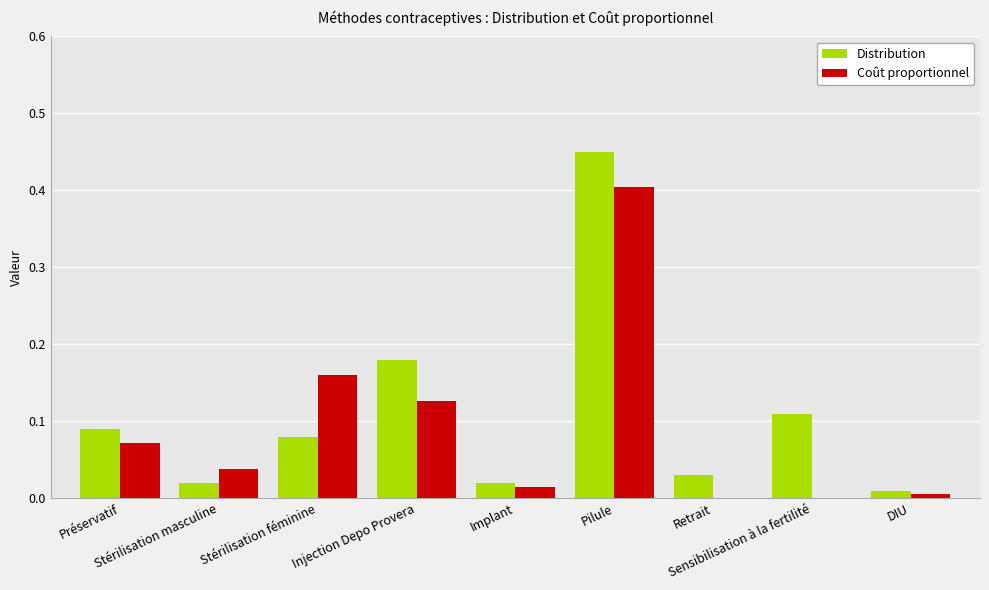

What is the sum of all Coût proportionnel values?

0.8